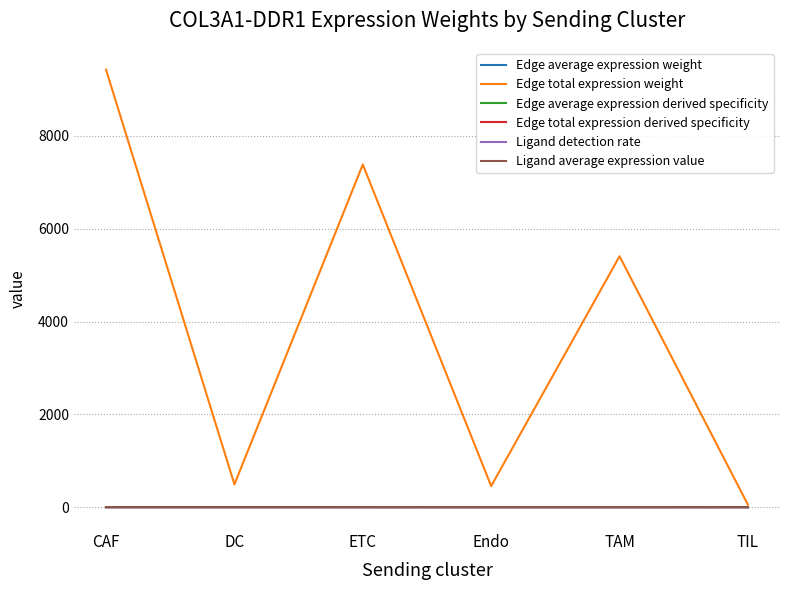

What is the total value across all series at TAM?

5407.4